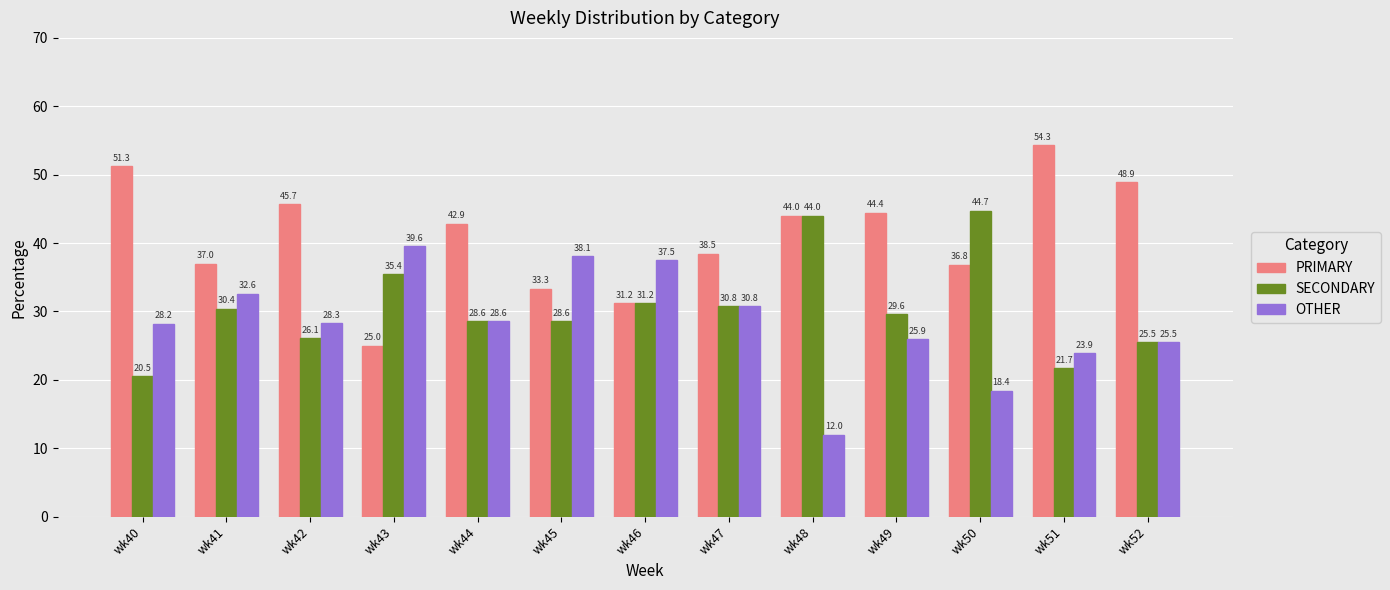

What is the difference between the highest and lowest values at wk42?

19.6